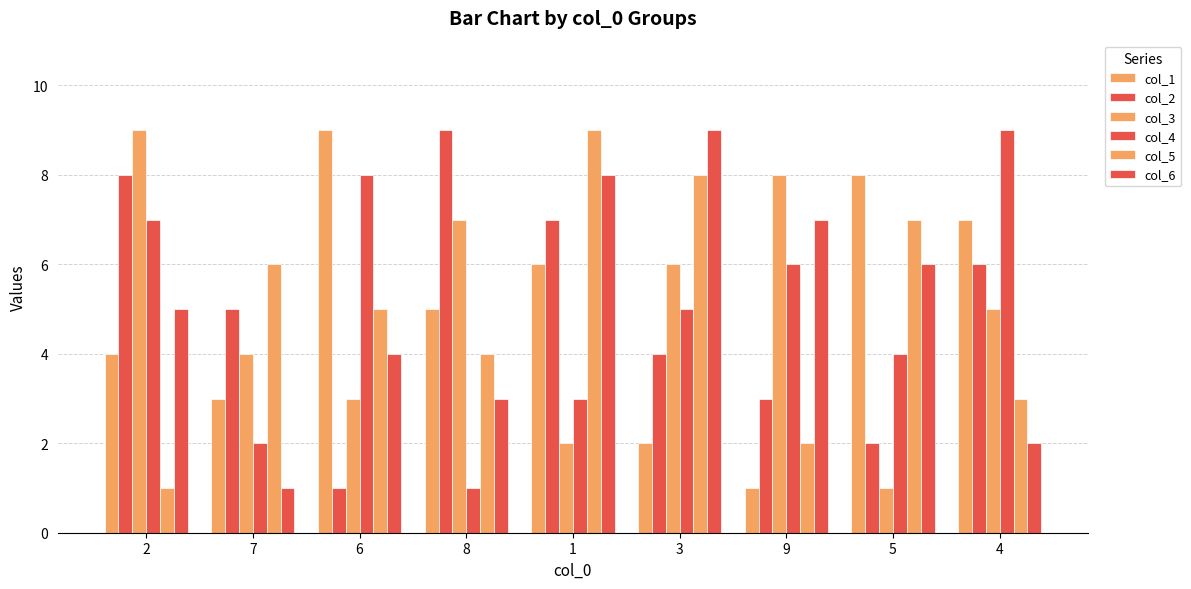

Which series has the largest total across all categories?

col_1